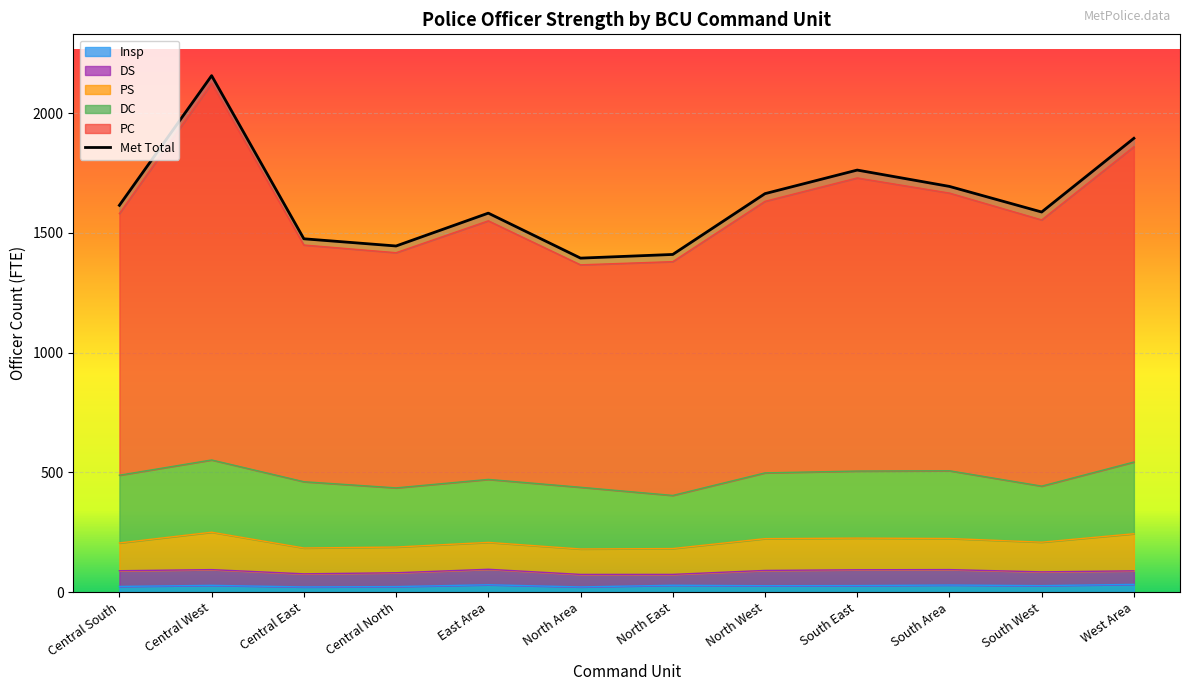

At which category does the chart reach its minimum across all series?

North Area